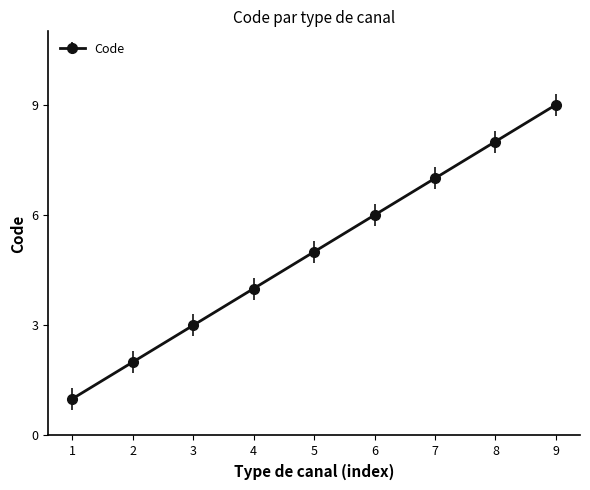

What is the average value?

5